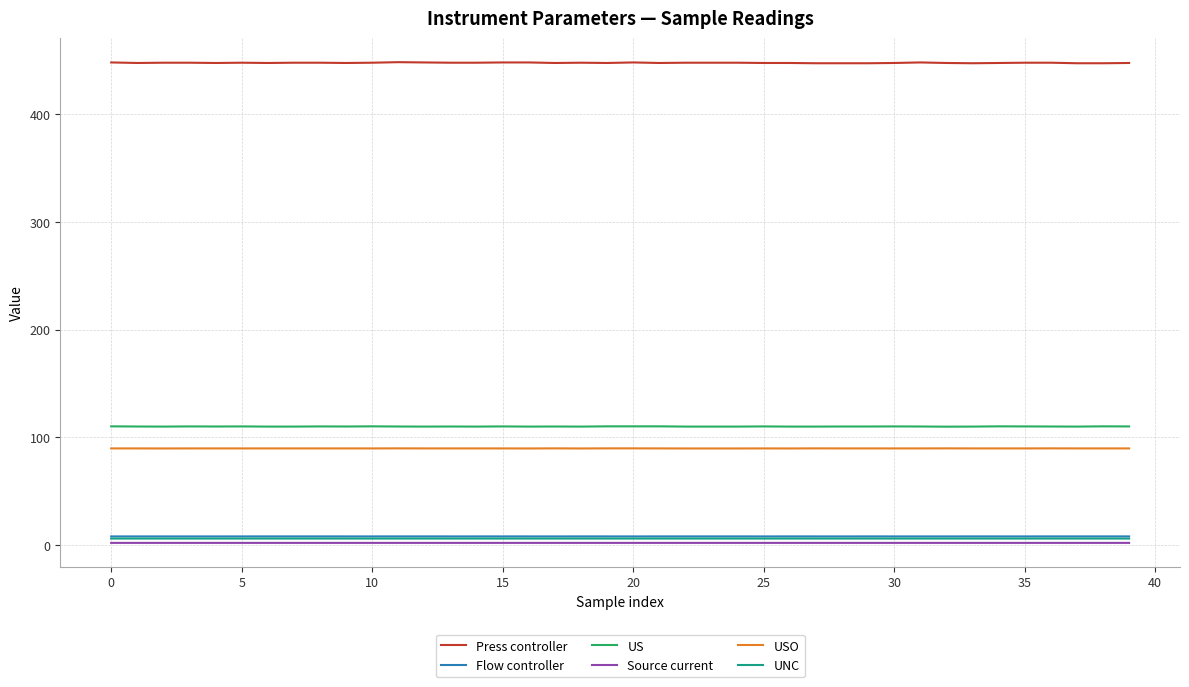

Which series has the largest range (max minus min)?

Press controller